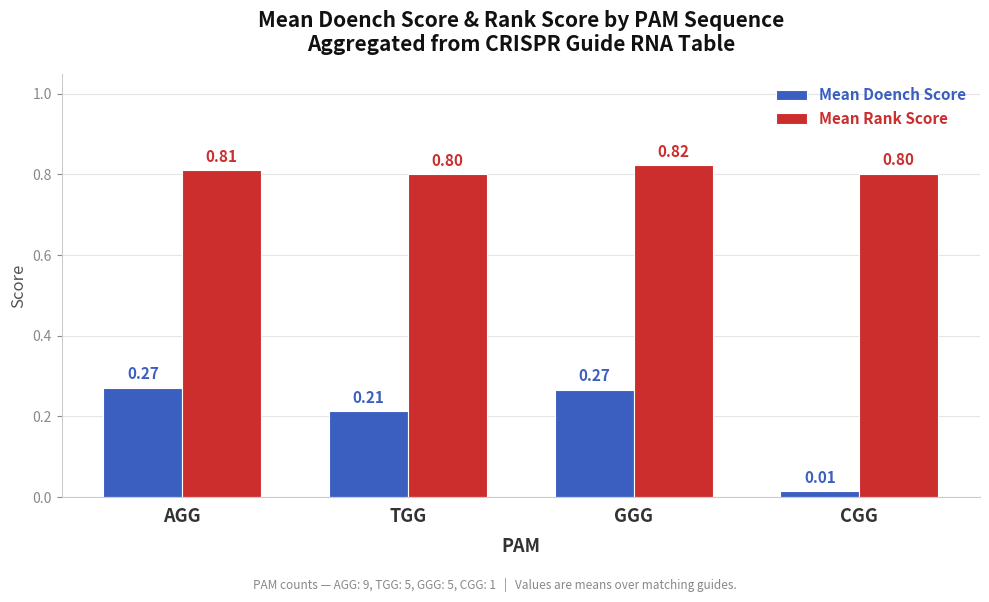

Rank the series by their maximum value, from lowest to highest.

Mean Doench Score, Mean Rank Score